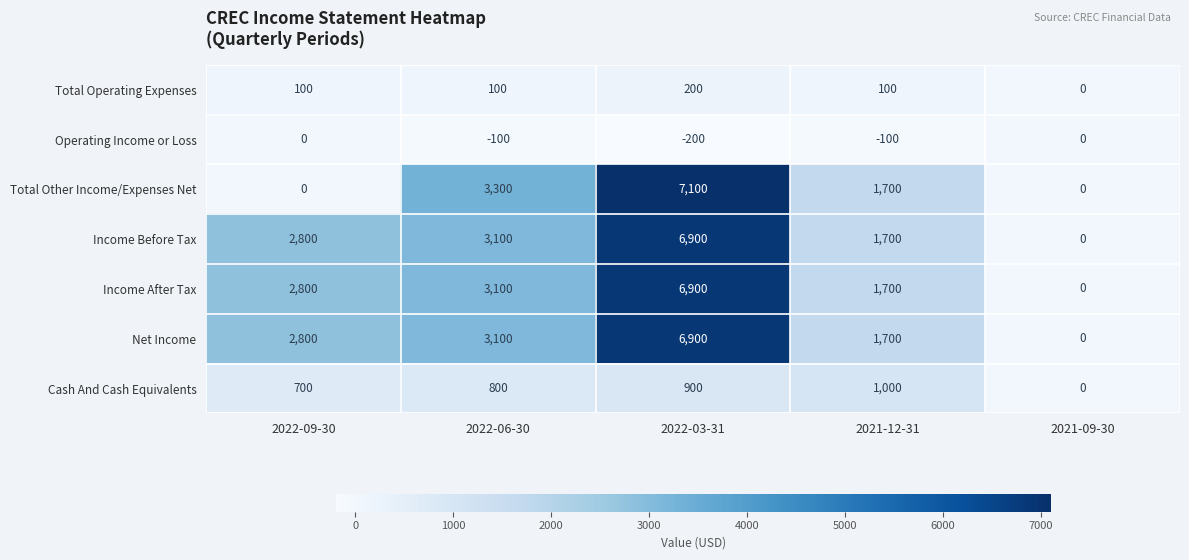

At how many categories does at least one series exceed 4128?

1